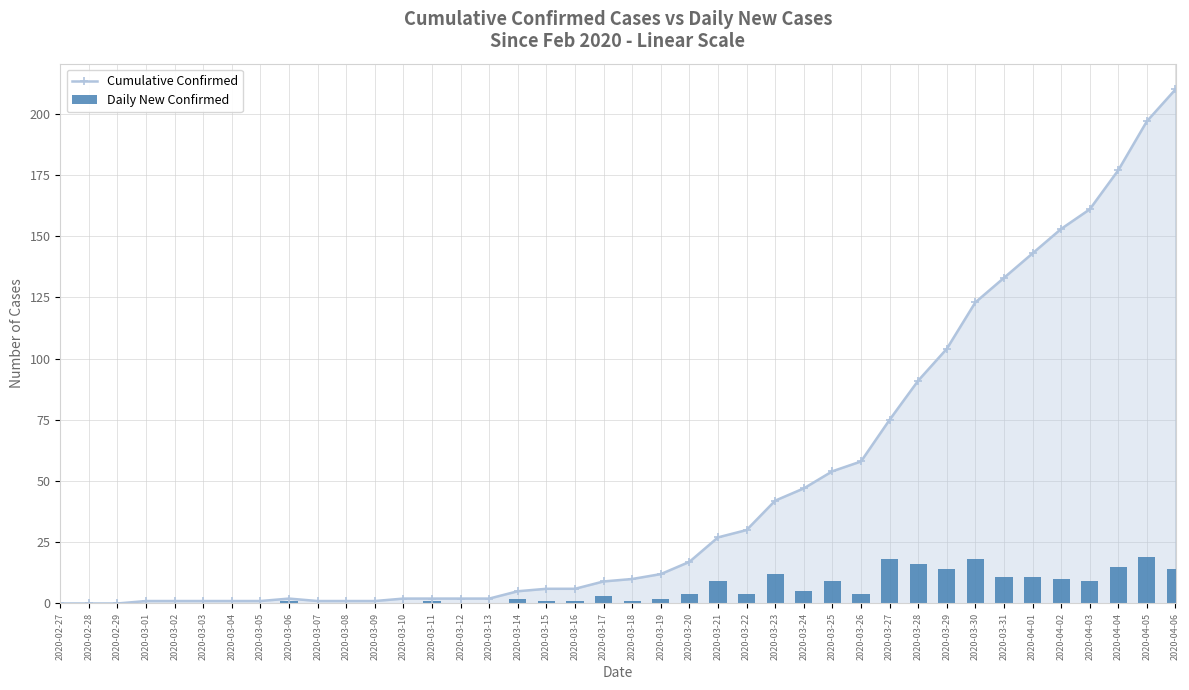

List the series in order of their overall mean, highest first.

Cumulative Confirmed, Daily New Confirmed